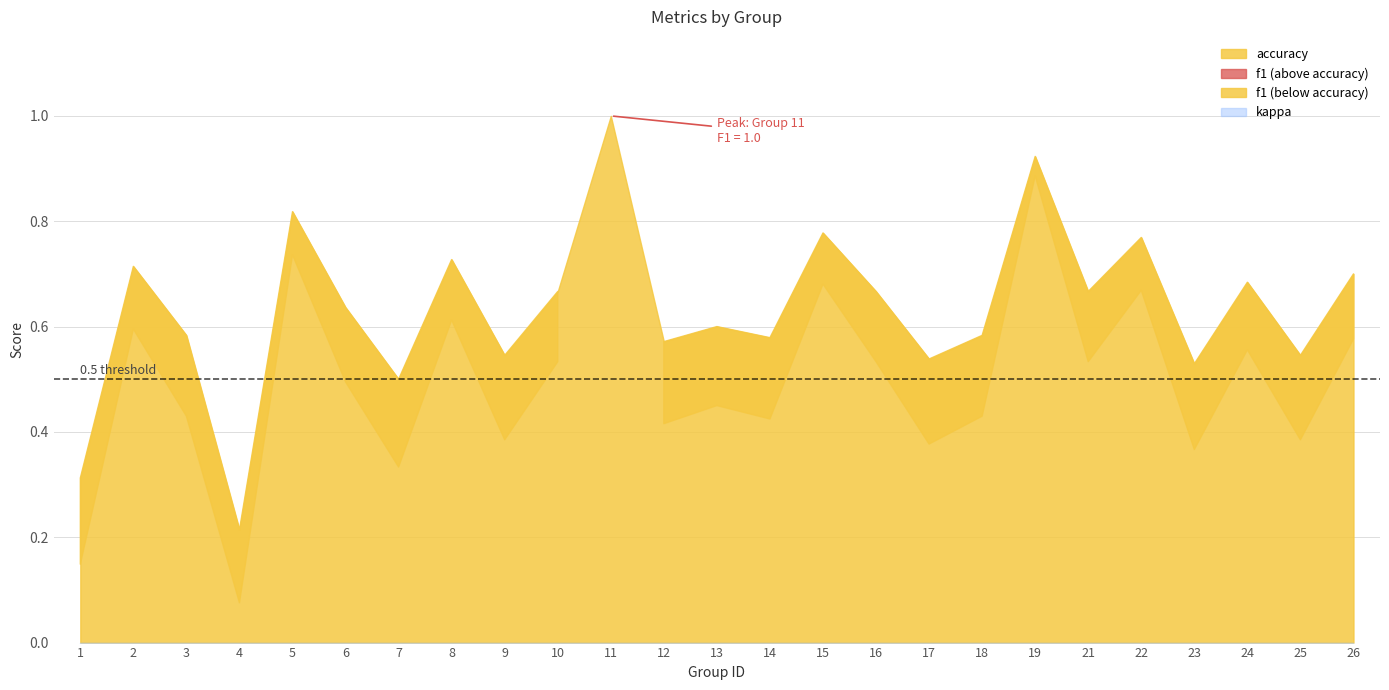

Reading left to right, list all the values displayed in this chart.

f1: 1=0.1	2=0.6	3=0.4	4=0.1	5=0.7	6=0.5	7=0.3	8=0.6	9=0.4	10=0.5	11=1.0	12=0.4	13=0.5	14=0.4	15=0.7	16=0.5	17=0.4	18=0.4	19=0.9	21=0.5	22=0.7	23=0.4	24=0.6	25=0.4	26=0.6
accuracy: 1=0.3	2=0.7	3=0.6	4=0.2	5=0.8	6=0.6	7=0.5	8=0.7	9=0.5	10=0.7	11=1.0	12=0.6	13=0.6	14=0.6	15=0.8	16=0.7	17=0.5	18=0.6	19=0.9	21=0.7	22=0.8	23=0.5	24=0.7	25=0.5	26=0.7
kappa: 1=0.0	2=0.0	3=0.0	4=0.0	5=0.0	6=0.0	7=0.0	8=0.0	9=0.0	10=0.0	11=0.0	12=0.0	13=0.0	14=0.0	15=0.0	16=0.0	17=0.0	18=0.0	19=0.0	21=0.0	22=0.0	23=0.0	24=0.0	25=0.0	26=0.0